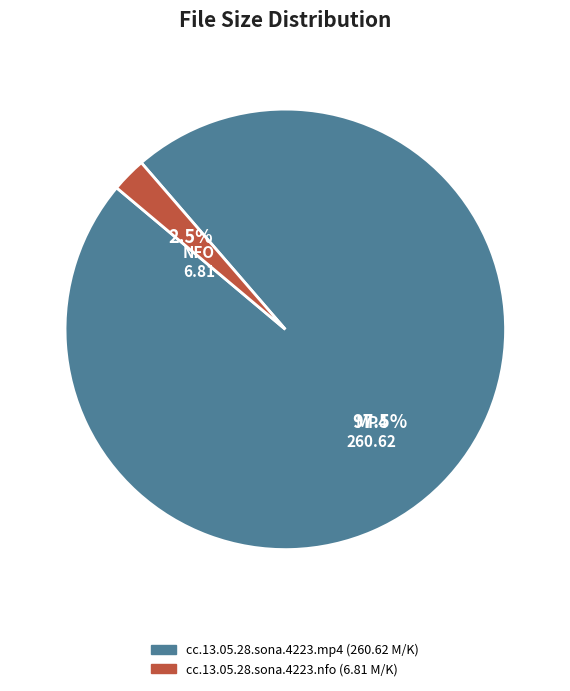

Which category has the smallest portion of the pie?

cc.13.05.28.sona.4223.nfo